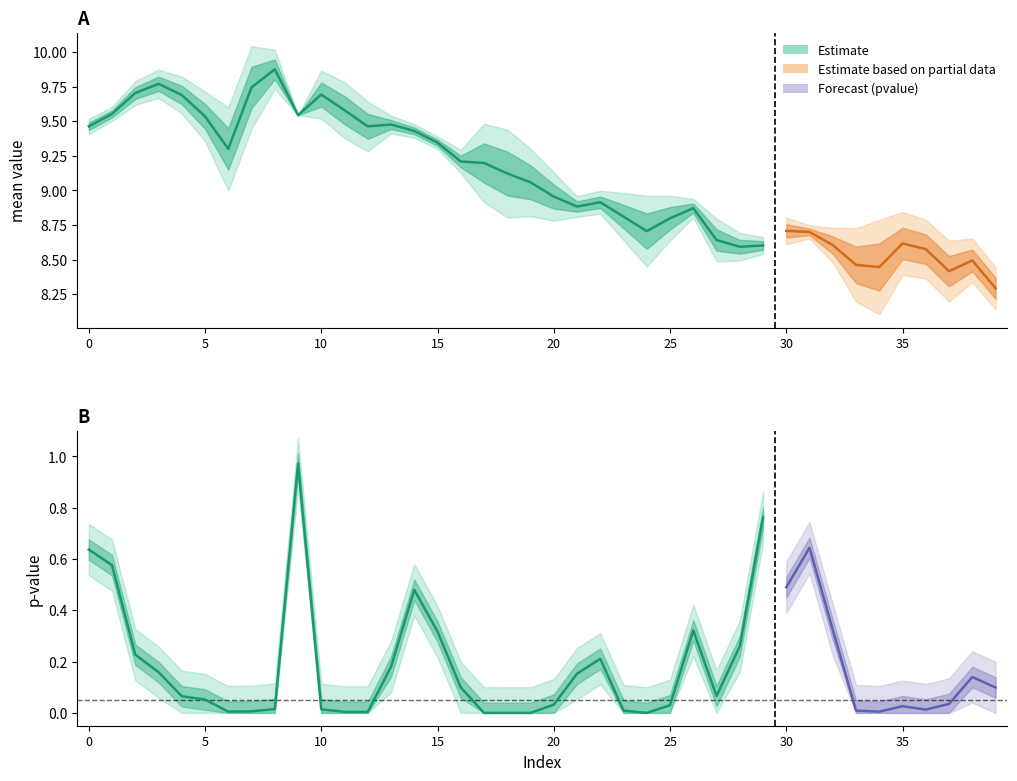

Which category has the lowest value across all series?

11